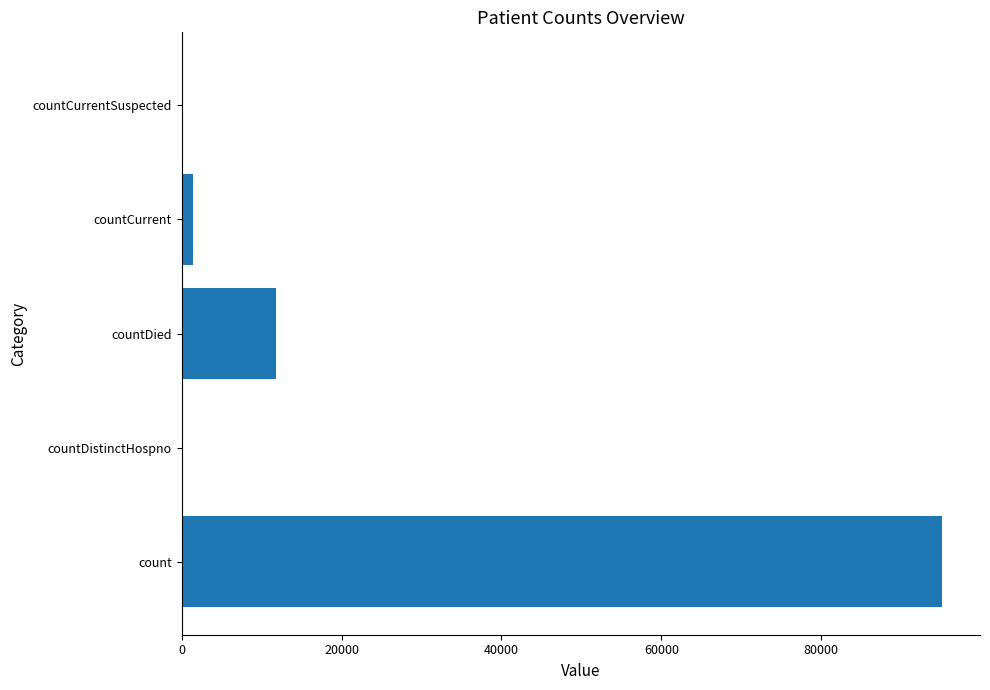

Between count and countCurrent, which is larger?

count